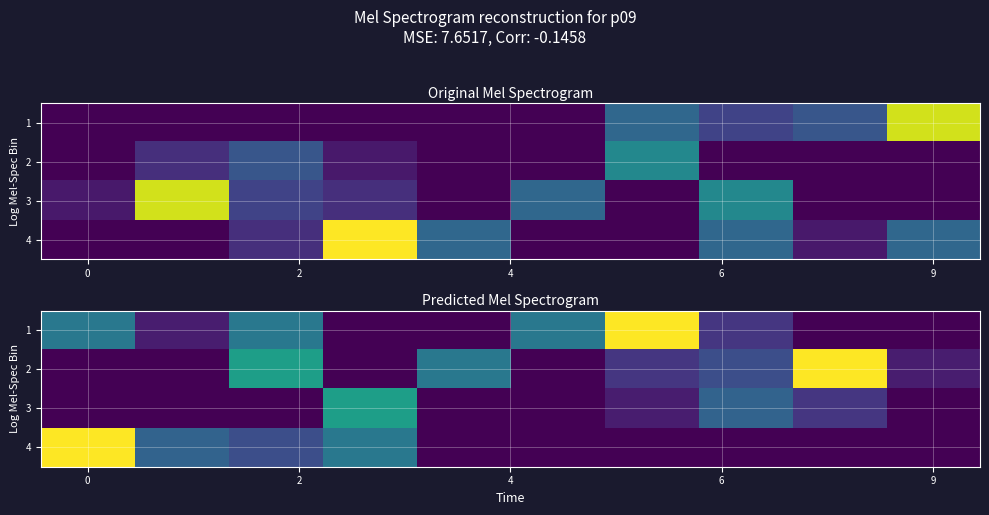

What is the highest value of the 3 series?

8.4